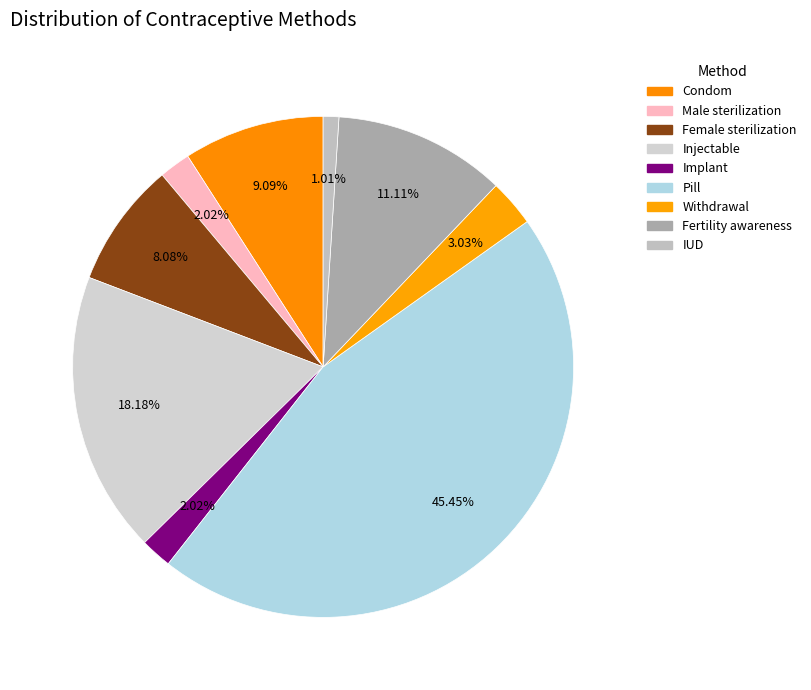

To the nearest percent, what is the combined percentage of Female sterilization and Withdrawal?

11%